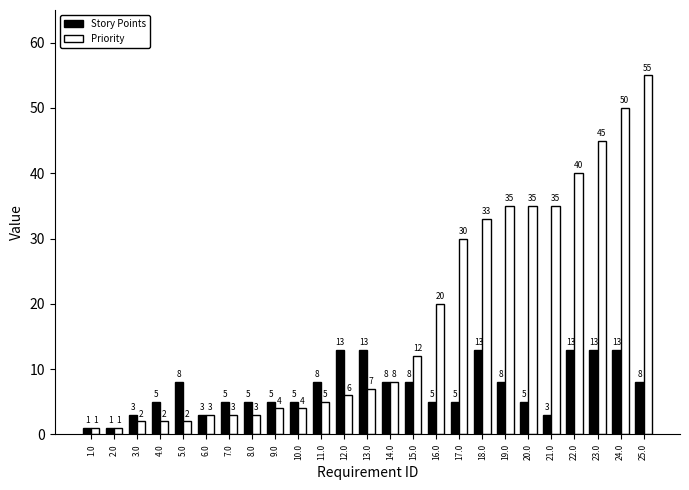

Rank the series at 9.0 from lowest to highest value.

Priority, Story Points